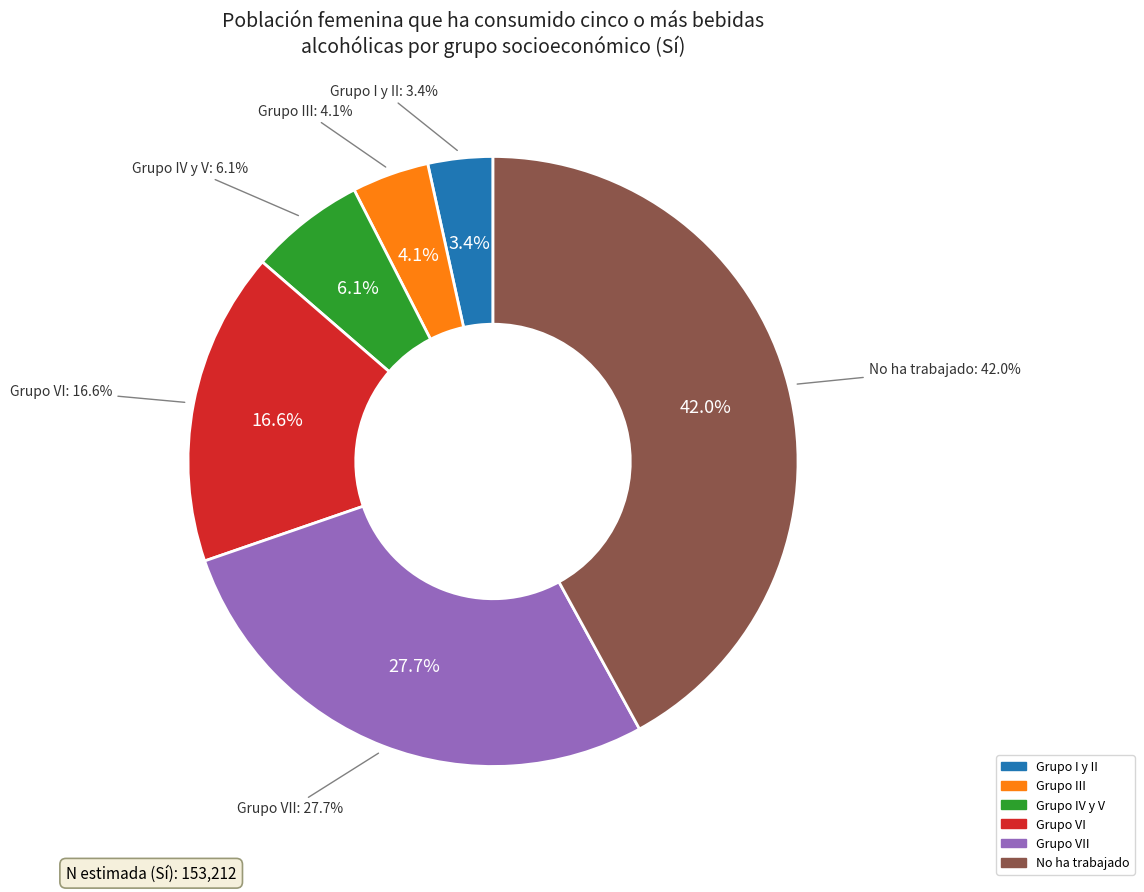

Which slice is the largest?

No ha trabajado